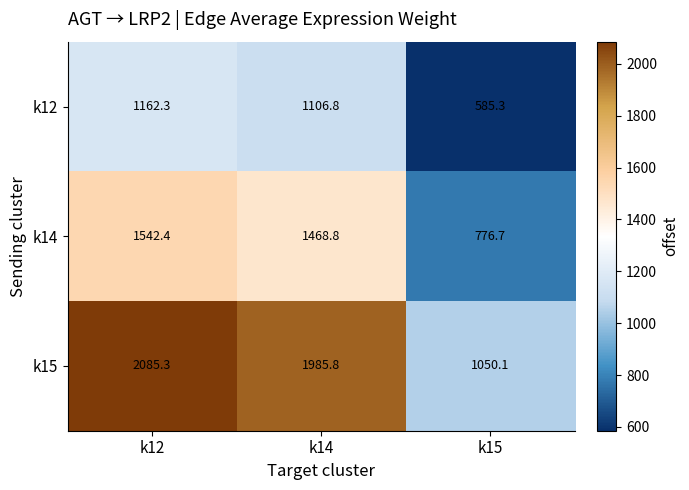

Is it true that k14 equals 564.0 at k14?

False